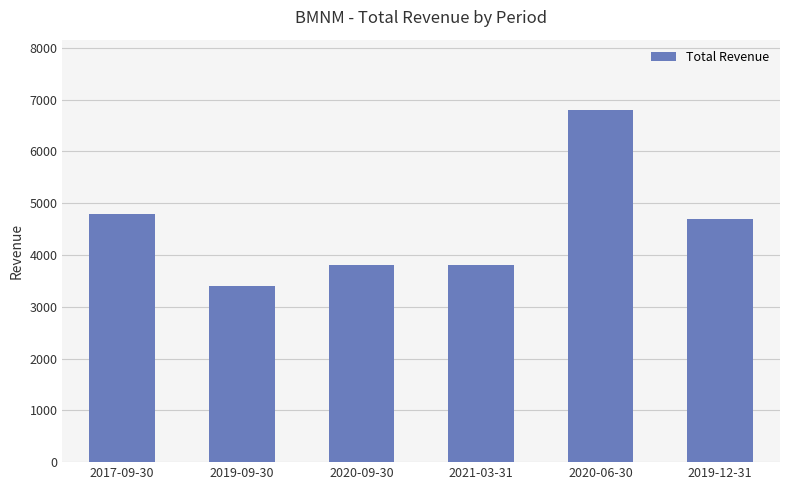

What is the difference between the maximum and minimum values?

3400